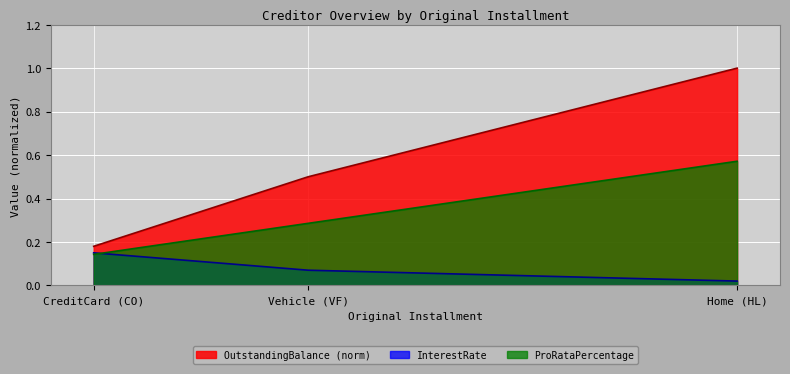

At which category does the chart reach its peak across all series?

Home (HL)